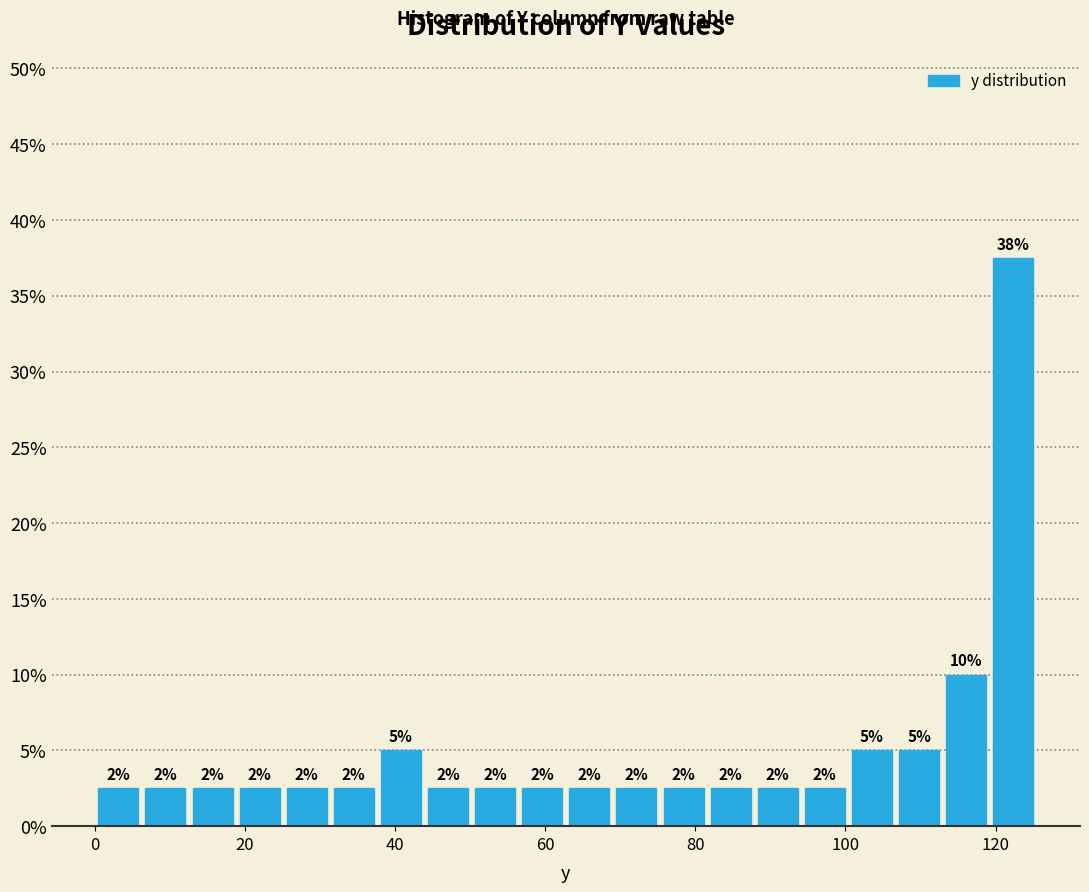

Read against the x-axis, roughly where is the centre of the tallest bar?

122